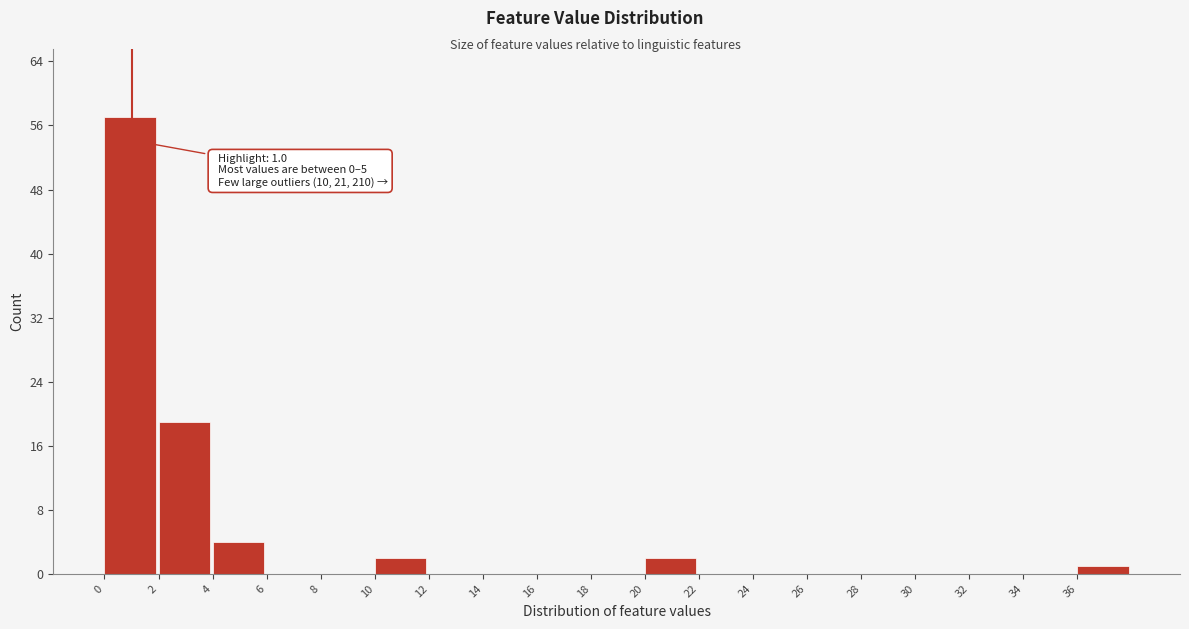

Over which range of the x-axis is the bar tallest?

0 to 2